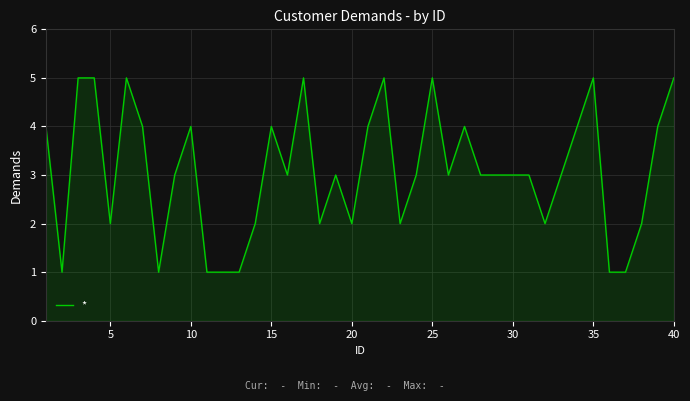

What is the maximum value shown in the chart?

5